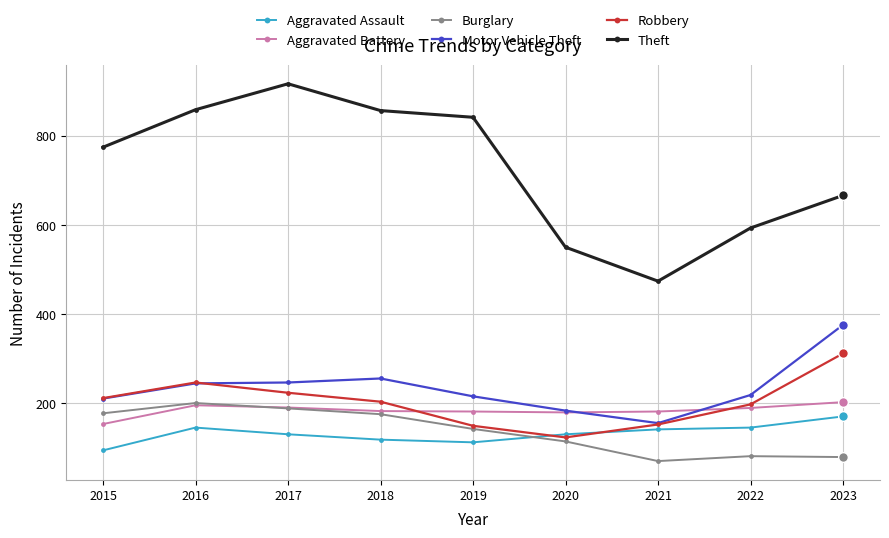

How many interior local valleys does the Theft series have?

1